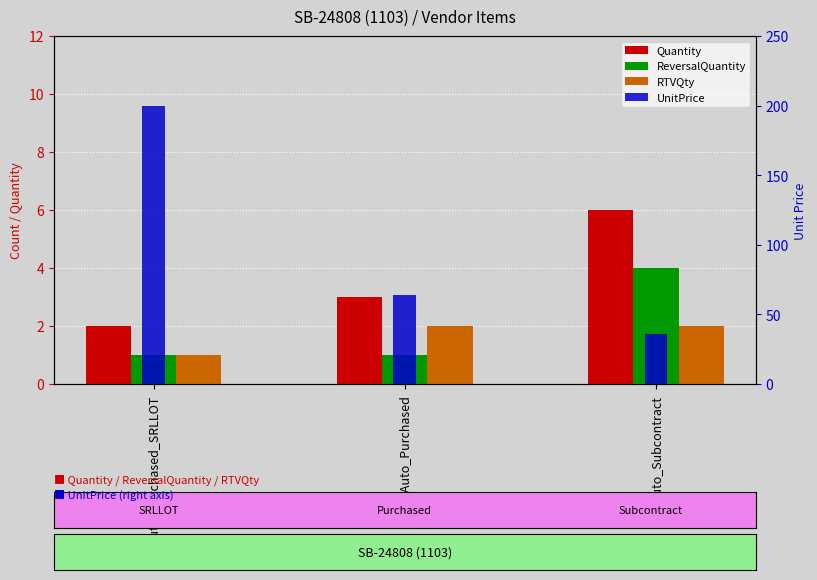

What is the label of the 3rd bar from the left?

NPAuto_Subcontract